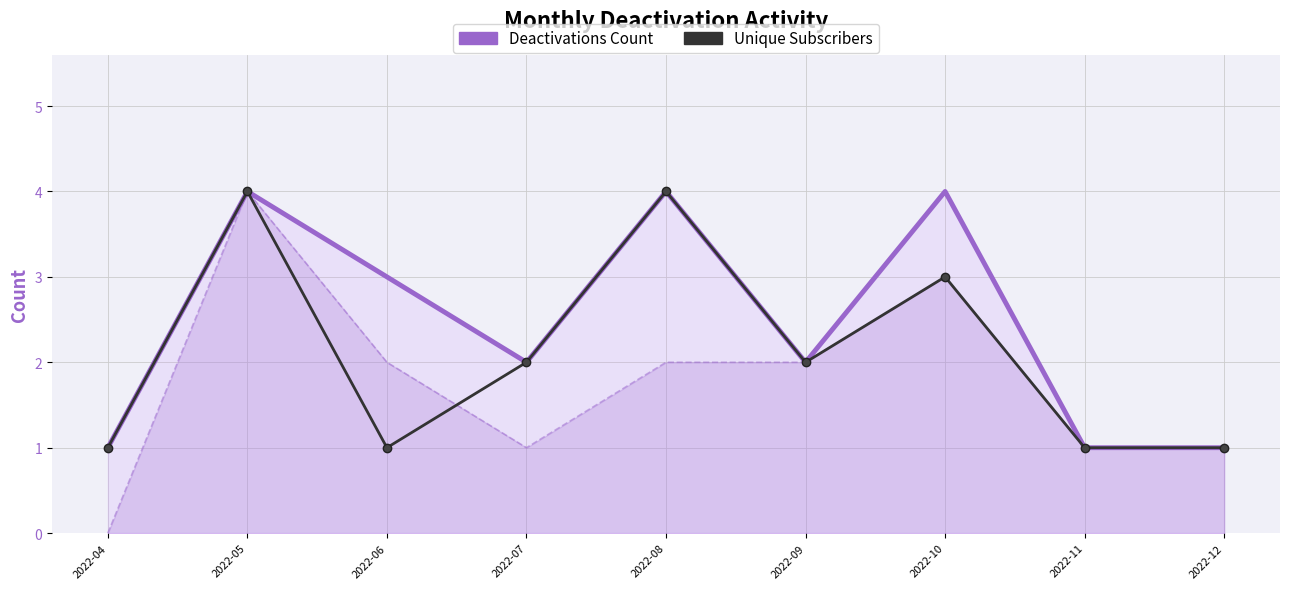

What is the value of the Deactivations Count point at the 1st from the left?

1